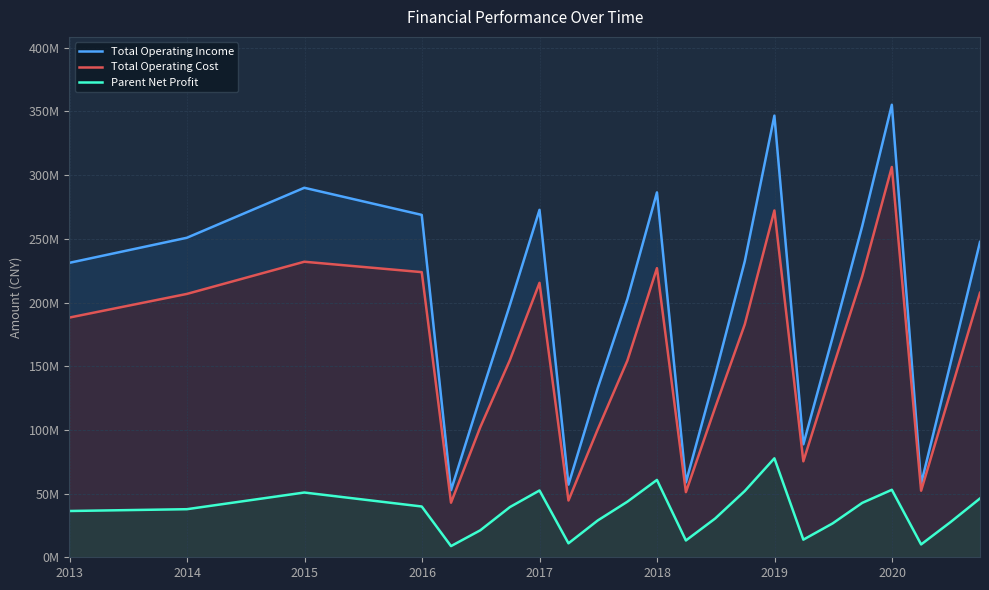

True or false: Parent Net Profit and Total Operating Income cross at least once.

False